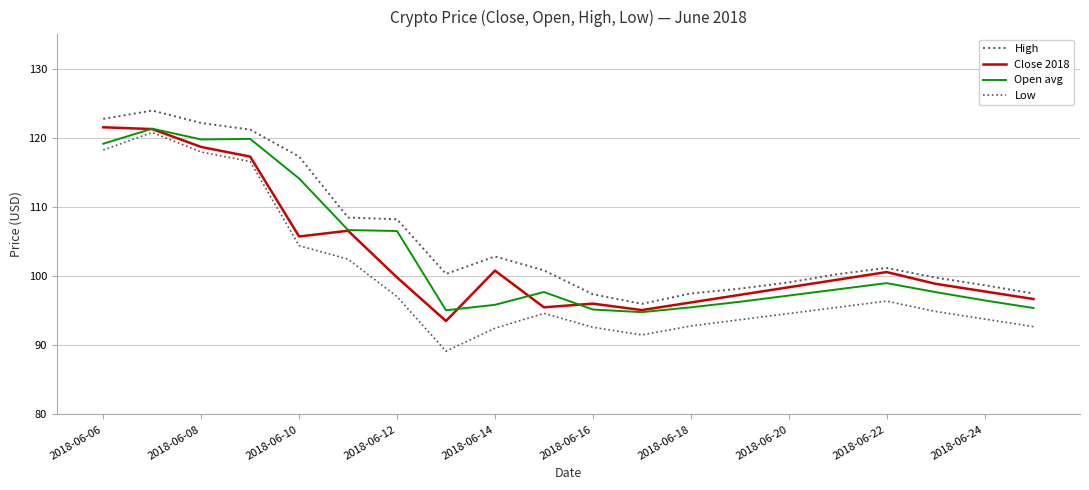

Does the chart display data point markers on the line(s)?

No